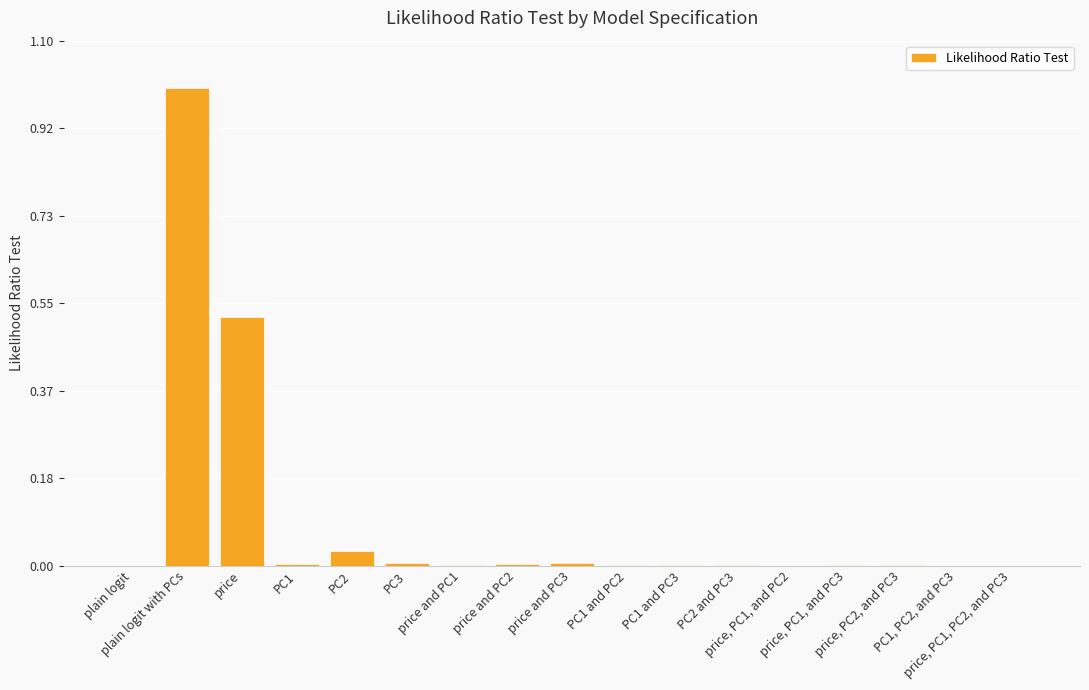

What is the sum of all values?

1.6